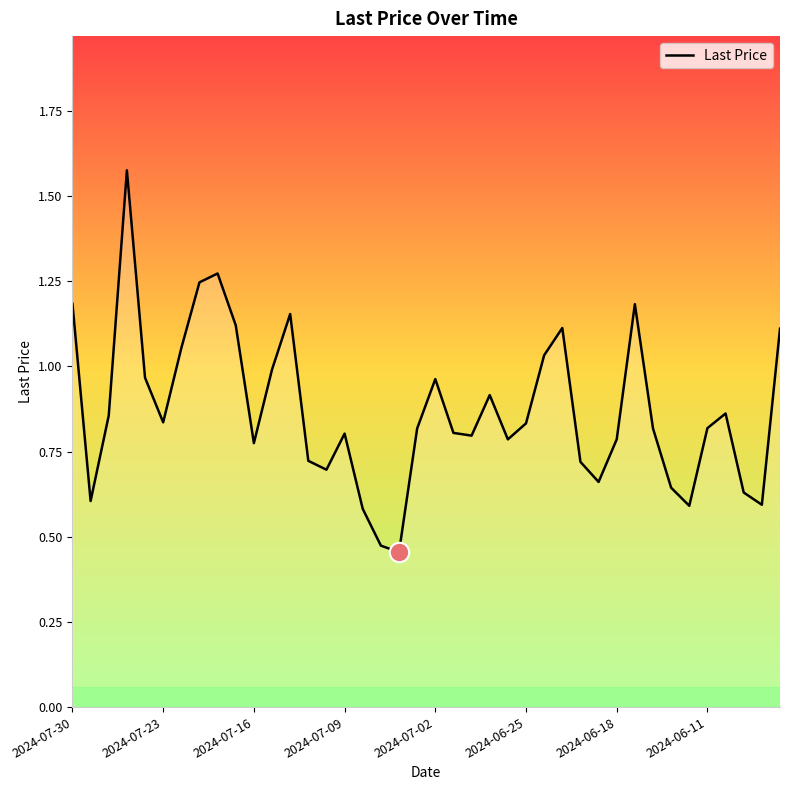

How many categories are shown in the chart?

40